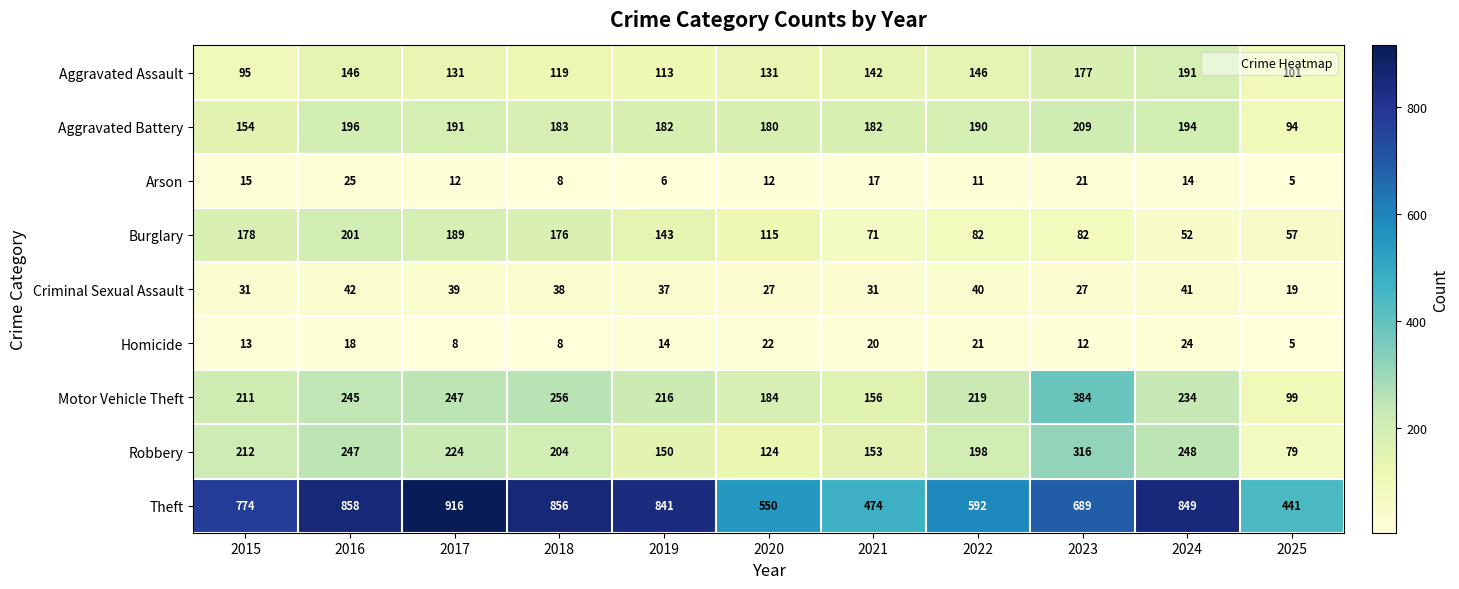

What is the average value of the Arson series?

13